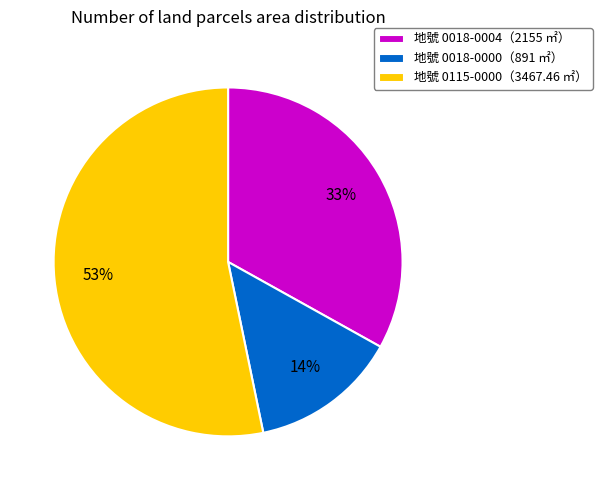

Which has a higher value, 地號 0018-0000（891 ㎡） or 地號 0115-0000（3467.46 ㎡）?

地號 0115-0000（3467.46 ㎡）